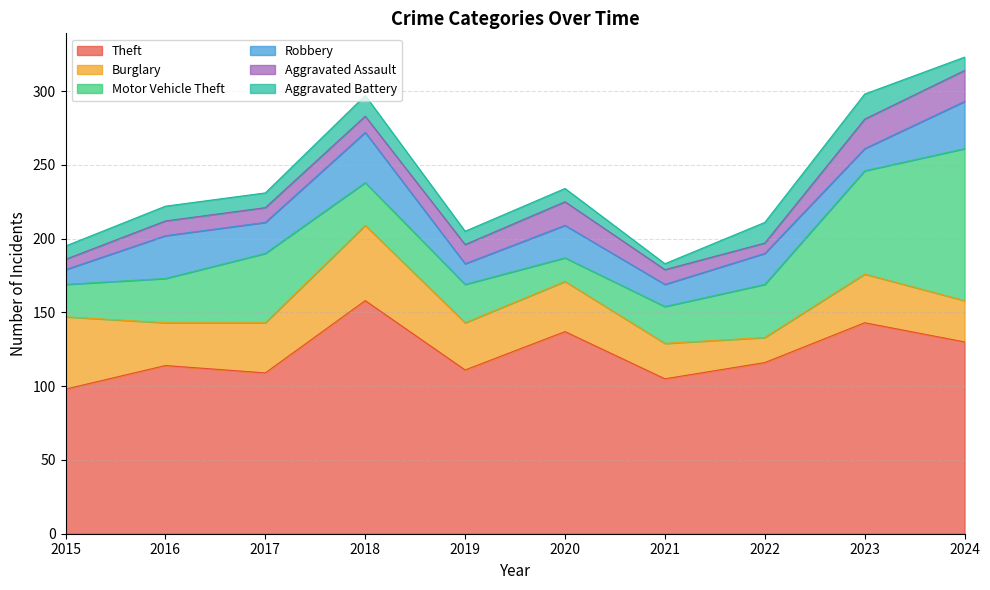

What is the value of the Aggravated Assault point at the 2nd from the left?

10